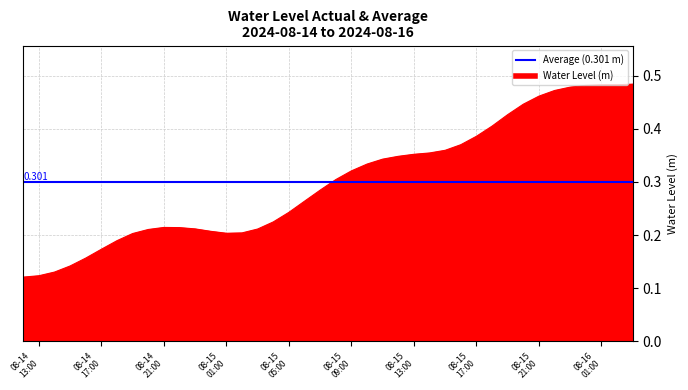

How many points are lower than both their immediate neighbors (excluding endpoints)?

1